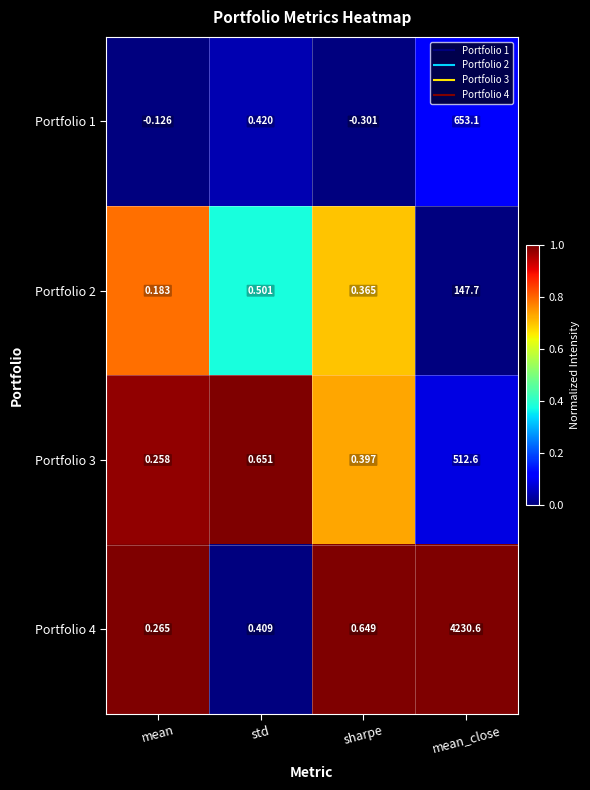

Which category has the highest value in the Portfolio 3 series?

mean_close